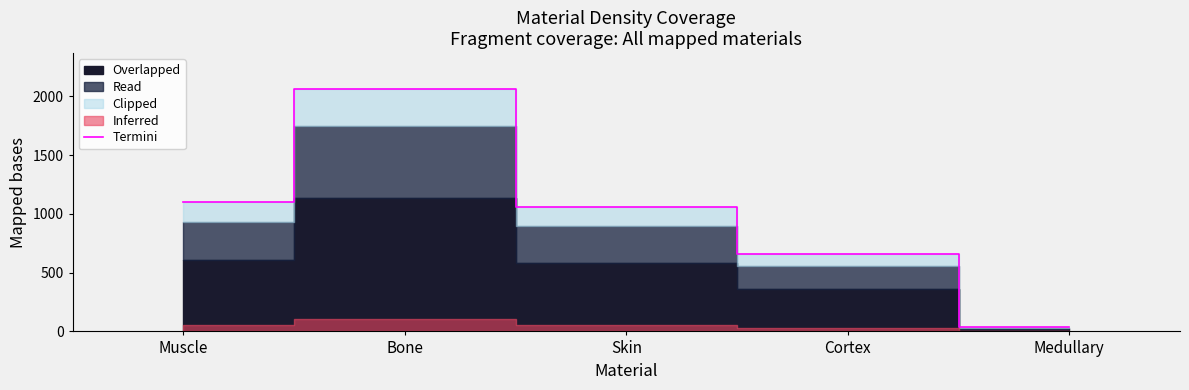

What is the change in value from Muscle to Skin?

-40